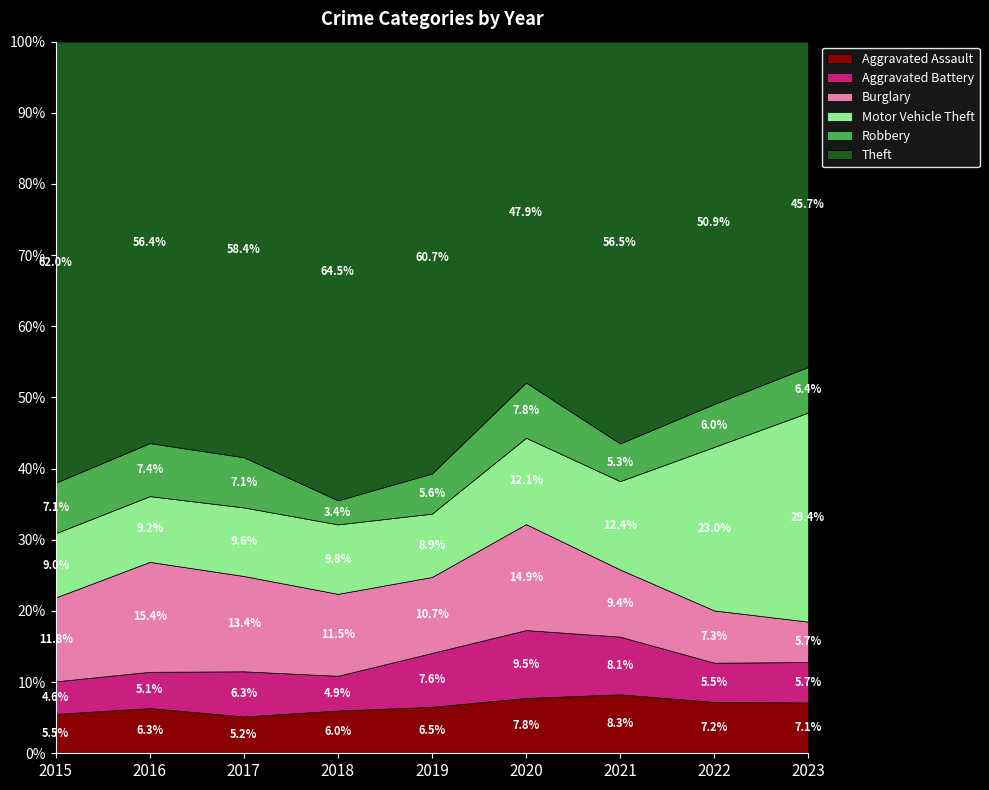

At which label is Aggravated Assault closest to 6?

2018